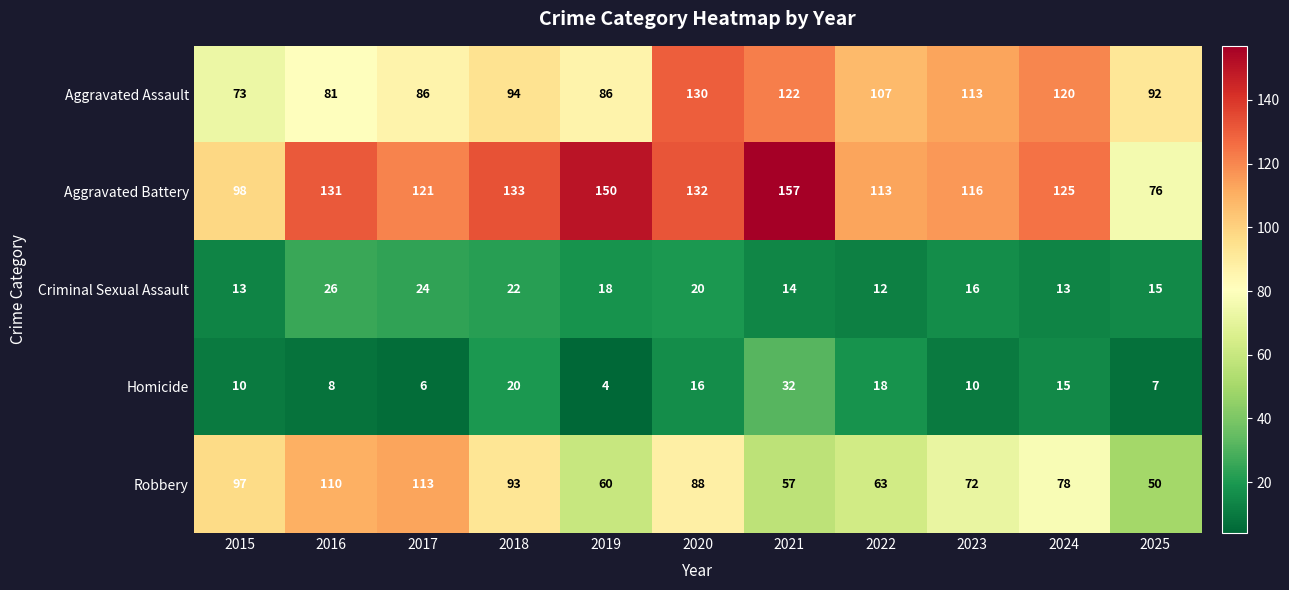

The Aggravated Assault series shows 113 at 2023. True or false?

True